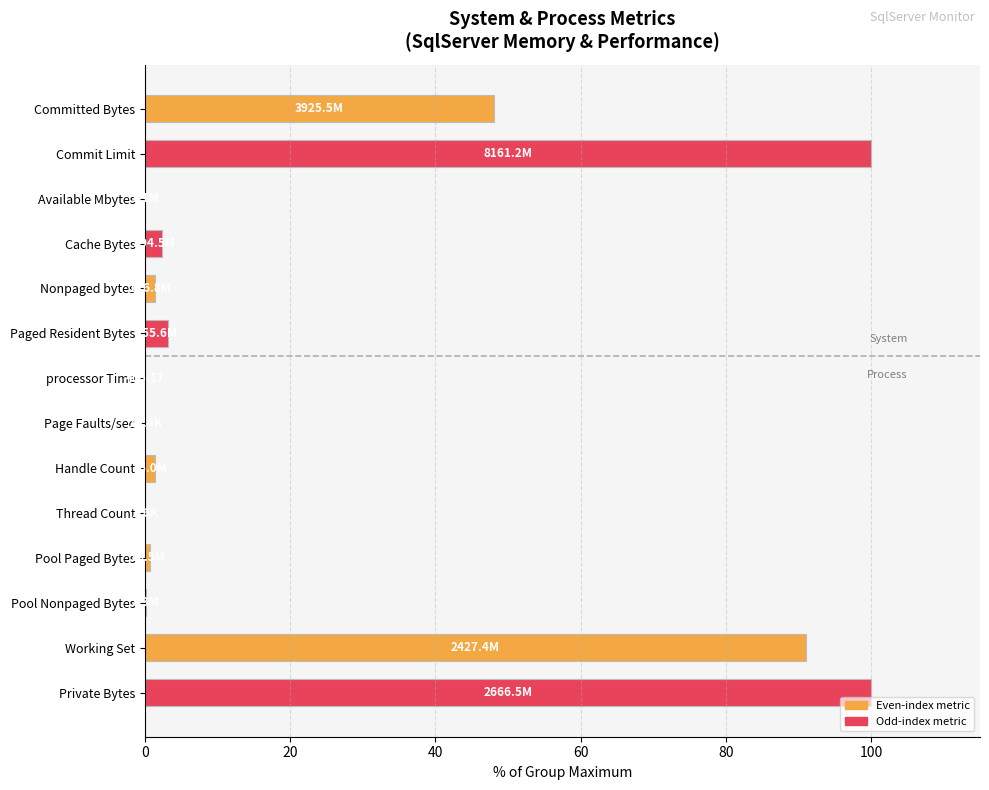

At which label is the value closest to 50?

Committed Bytes